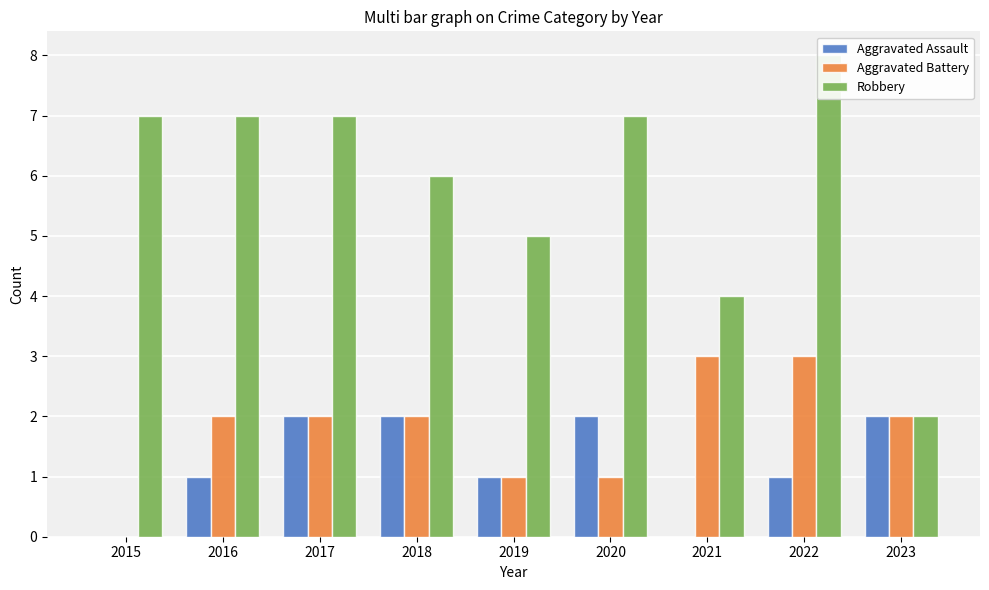

Where does the Aggravated Assault series first go above 1?

2017